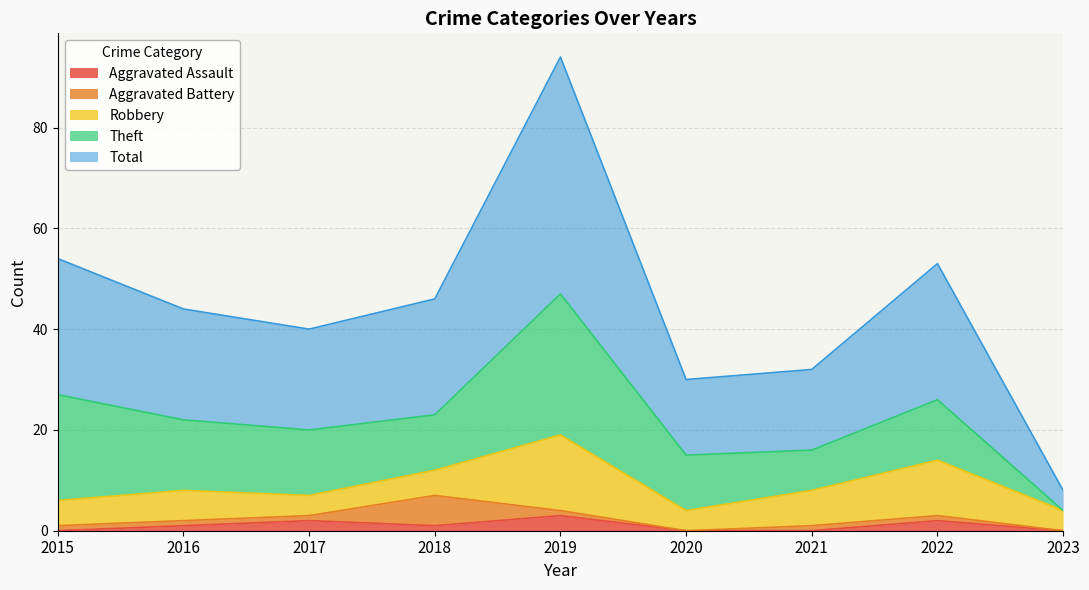

At how many categories does at least one series exceed 11?

8